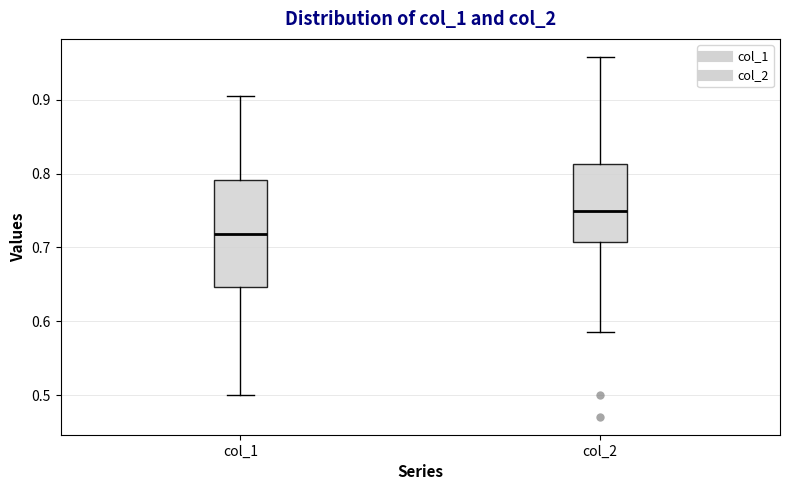

Reading left to right, transcribe this box plot: for each box, give where its median line is, the range the box spans, and where its two whiskers end, as read against the y-axis. The values are not printed on the chart, so give them approximately, as read against the axis.

col_1: median 0.72, box 0.65 to 0.79, whiskers 0.50 to 0.90
col_2: median 0.75, box 0.71 to 0.81, whiskers 0.58 to 0.96